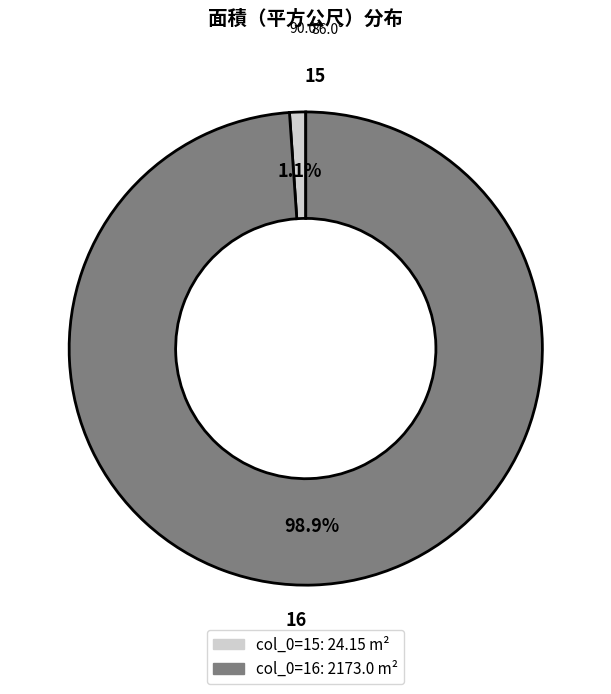

Is there a majority slice in this chart?

Yes